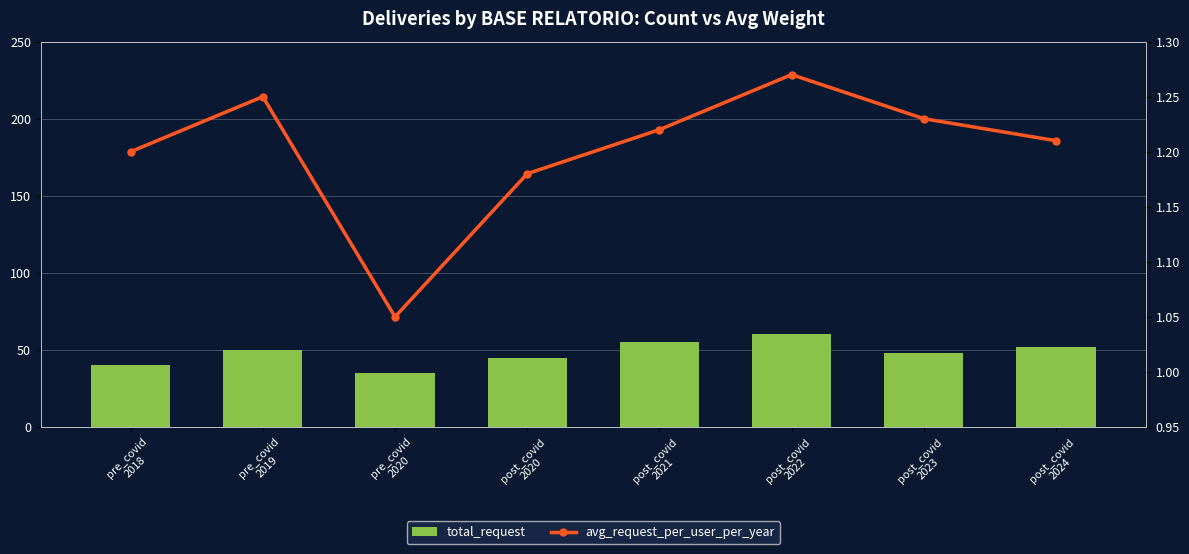

What is the sum of all total_request values?

385.0